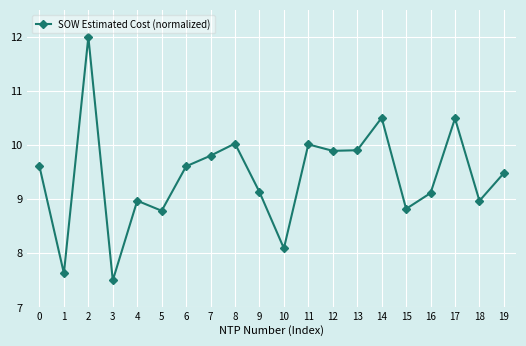

Which label corresponds to the largest value in the chart?

2